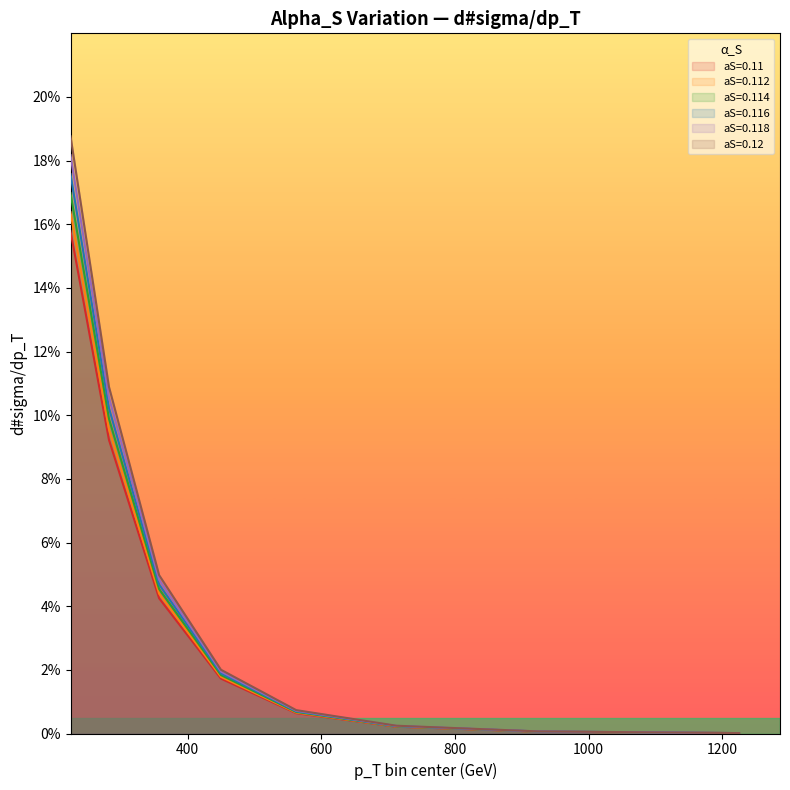

What is the sum of the aS=0.12 values at 282.5 and 450.0?

0.1